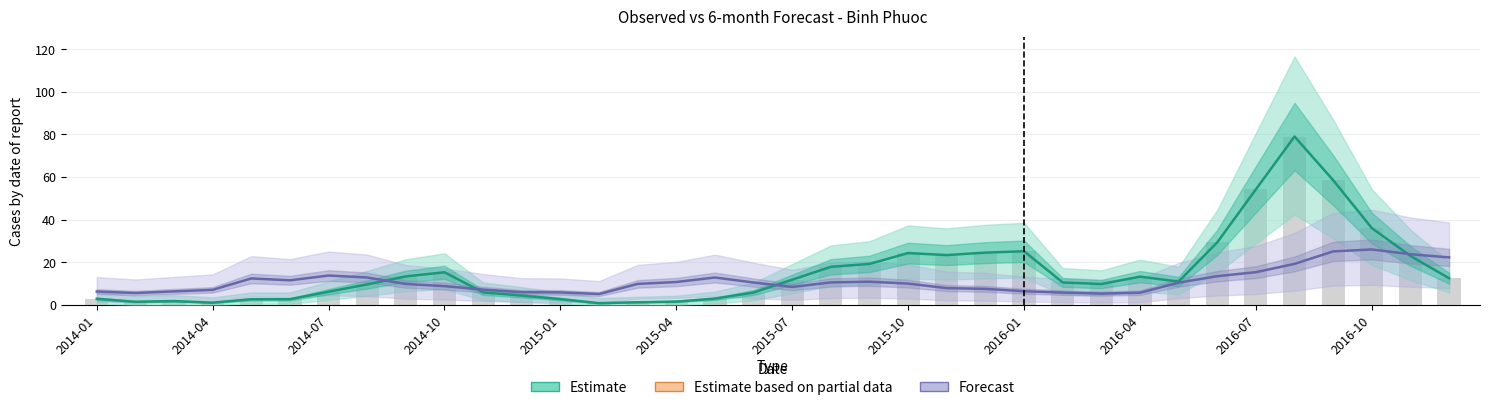

What is the difference between the 6-month Forecast values at 31 and 2016-04?

10.4